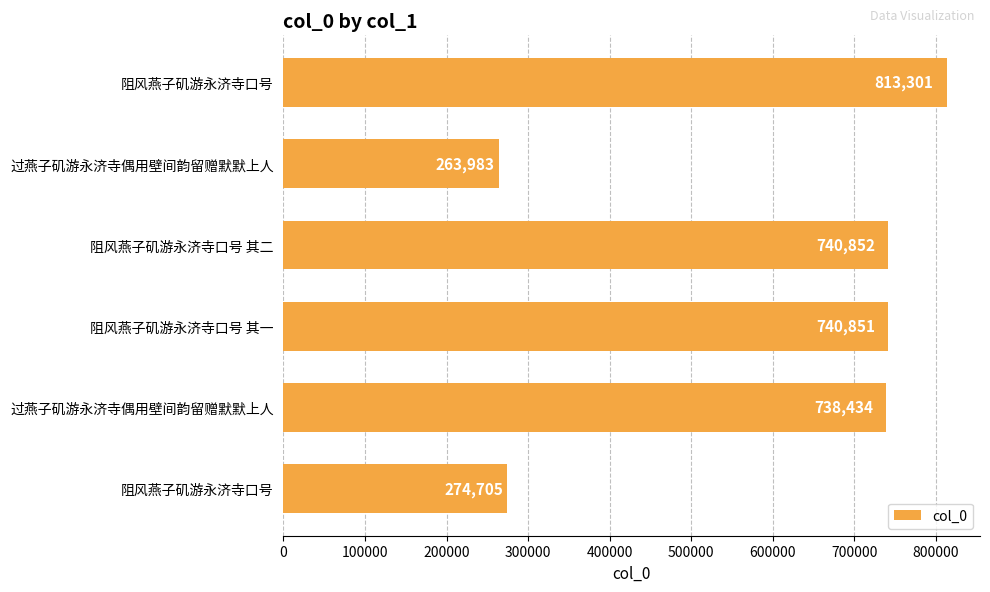

How many values are below 740851?

3